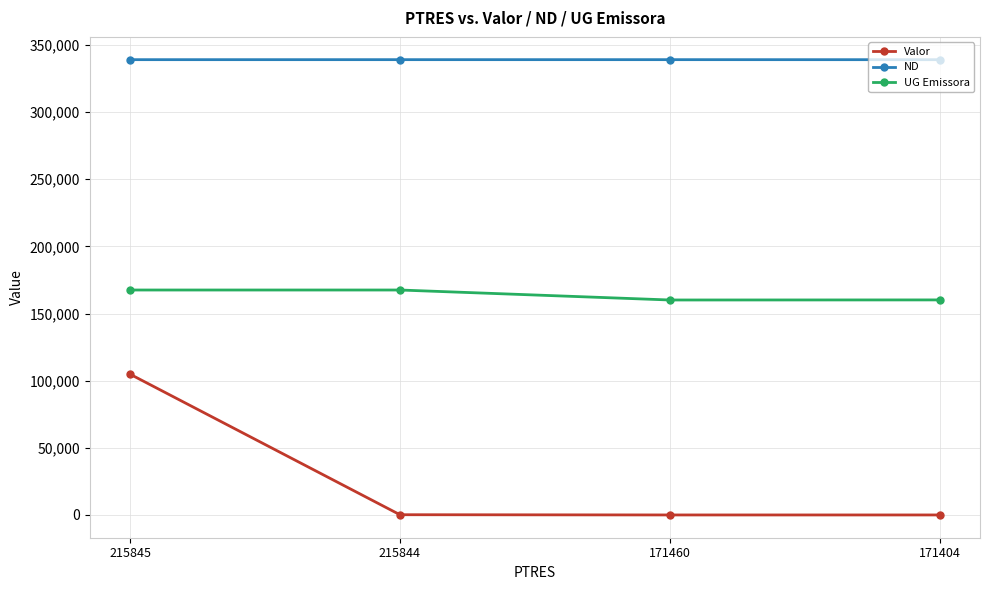

In UG Emissora, how many points are lower than both neighbors (excluding endpoints)?

1